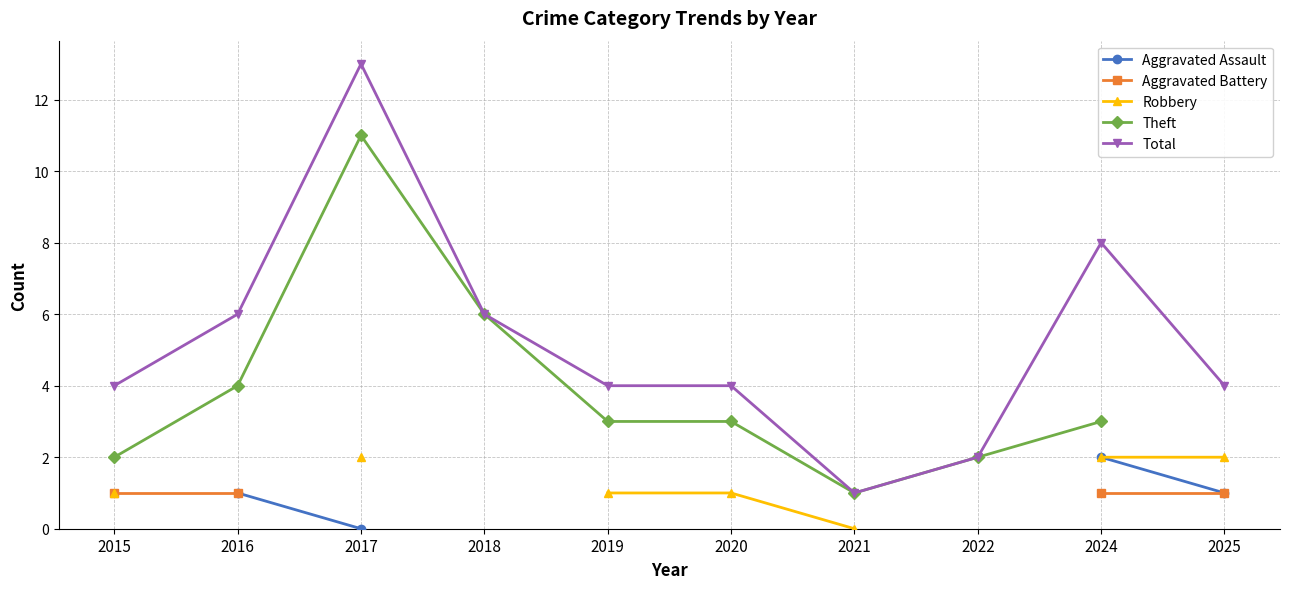

List the labels in order of Theft value, smallest first.

2021, 2015, 2022, 2019, 2020, 2024, 2016, 2018, 2017, 2025